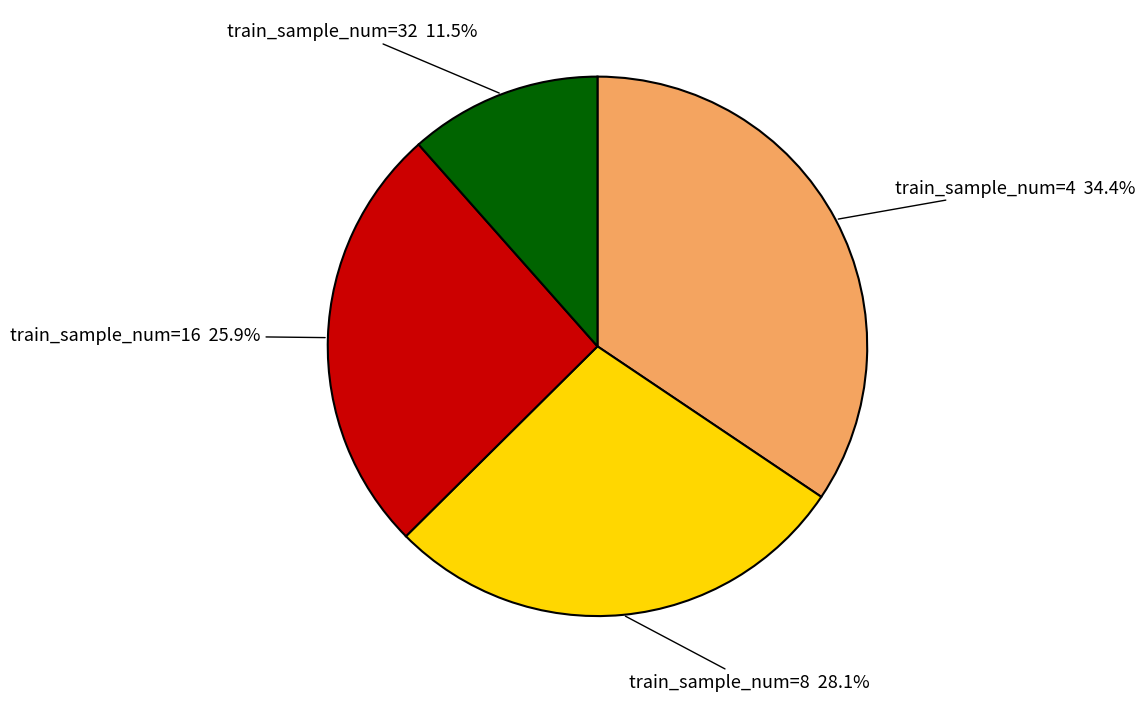

Combined, do train_sample_num=4 and train_sample_num=8 account for over 50%?

Yes